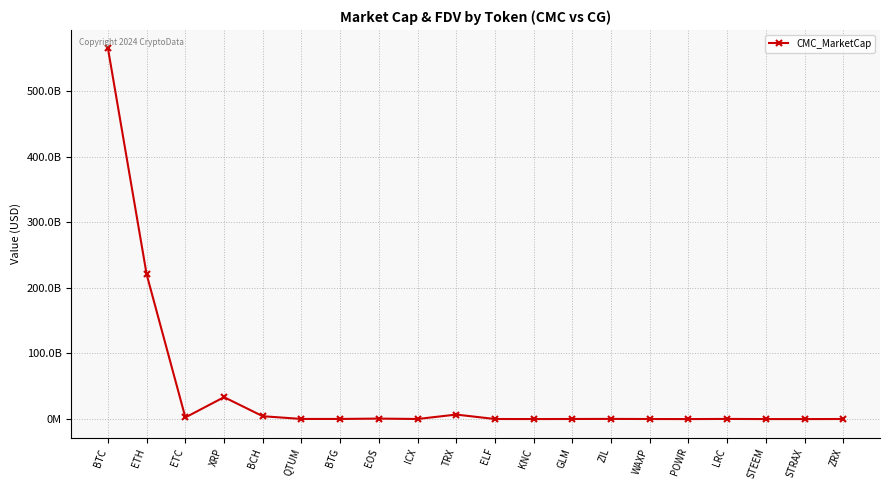

Does the chart have visible grid lines?

Yes